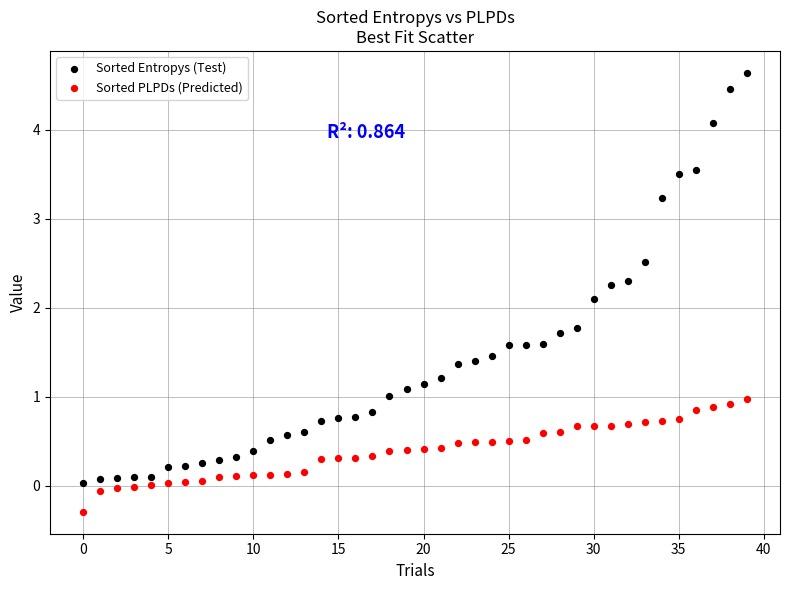

Which series reaches the maximum Y coordinate?

Sorted Entropys (Test)